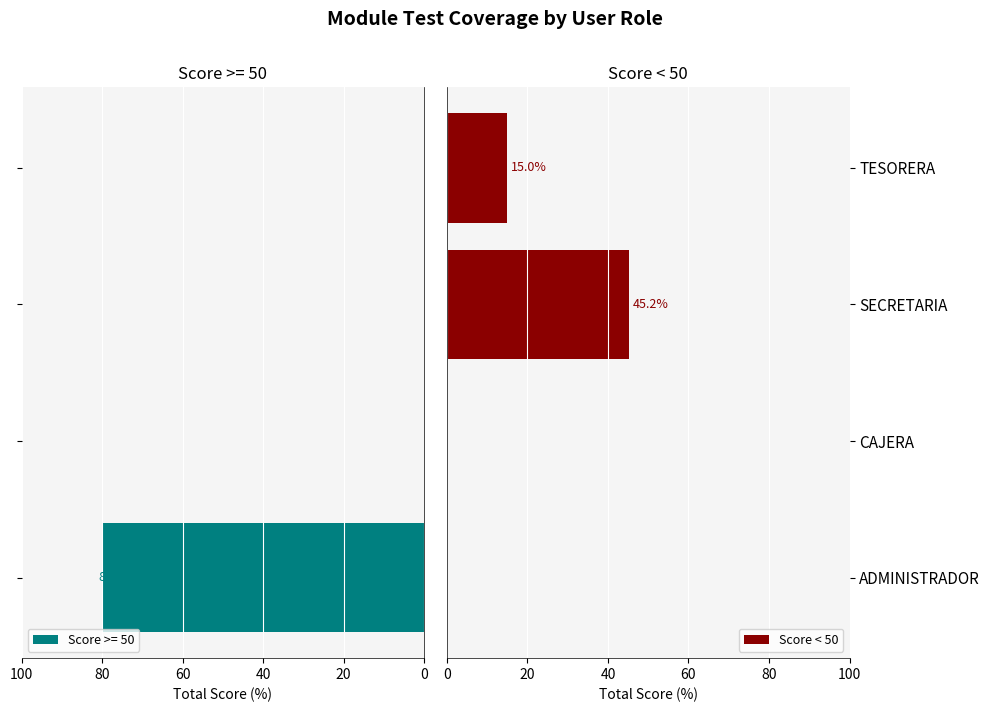

What is the sum of all Score < 50 values?

60.2